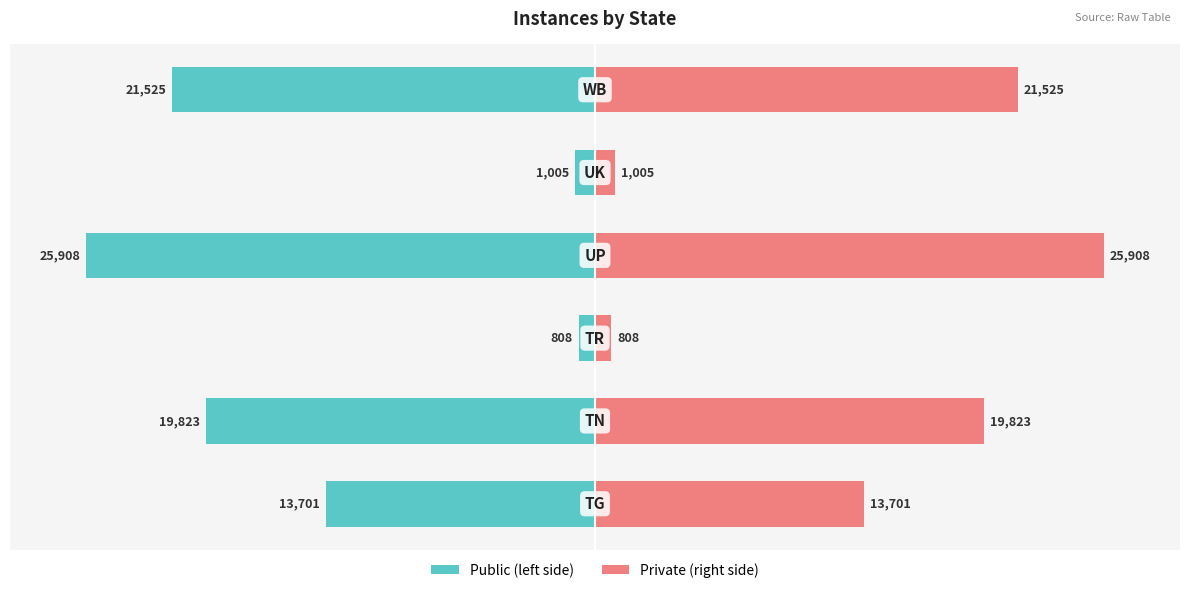

True or false: Instances (right) has a value of 4.9 at 2.

False